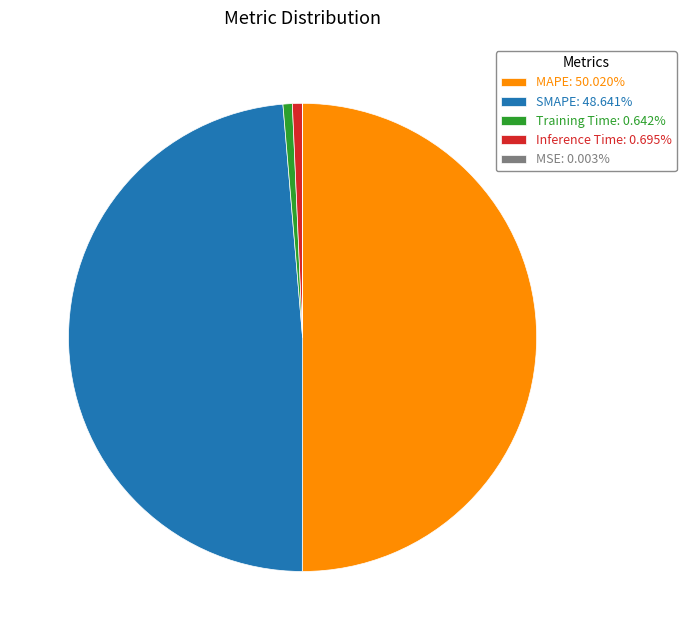

Approximately how many times larger is the value at MAPE: 50.020% compared to SMAPE: 48.641%?

1.0